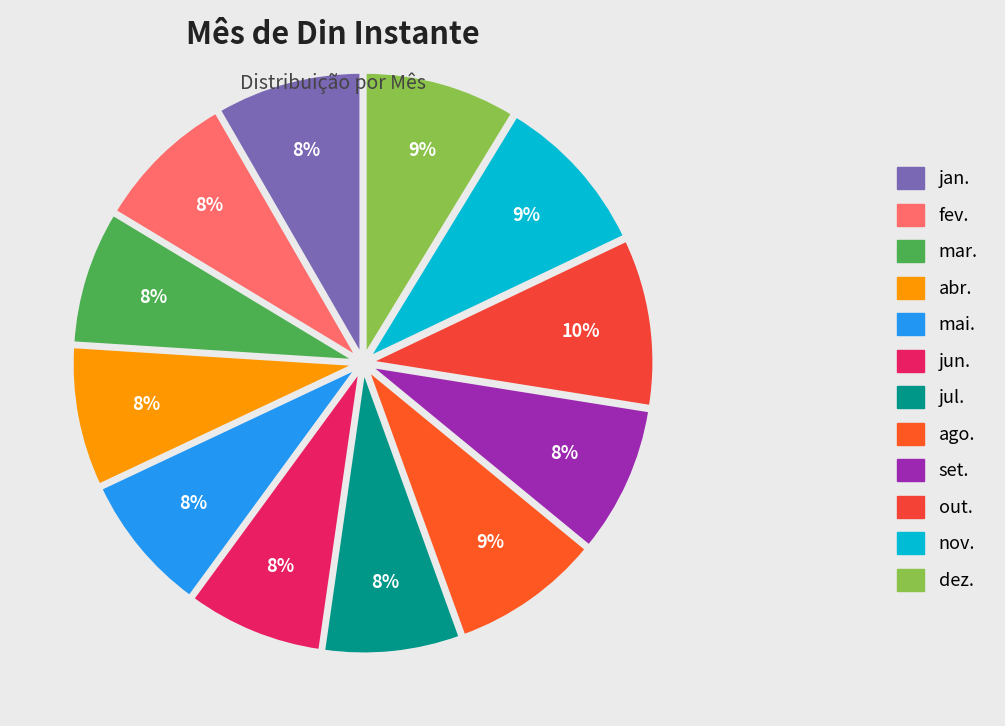

Does abr. represent more than half of the total?

No